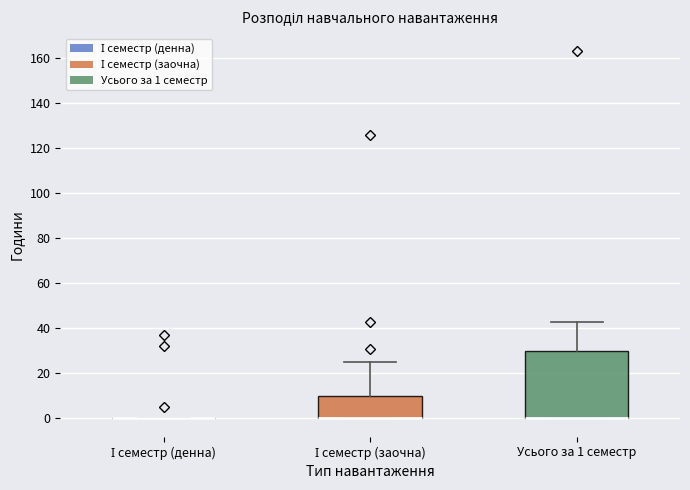

Reading left to right, read every box against the y-axis: the position of its median line, the range the box covers, and the ends of its whiskers. The values are not printed on the chart, so give them approximately, as read against the axis.

І семестр (денна): box collapsed to a line at 0, whiskers 0 to 0
І семестр (заочна): median 0 (drawn on the box's lower edge), box 0 to 10, whiskers 0 to 26
Усього за 1 семестр: median 0 (drawn on the box's lower edge), box 0 to 30, whiskers 0 to 44